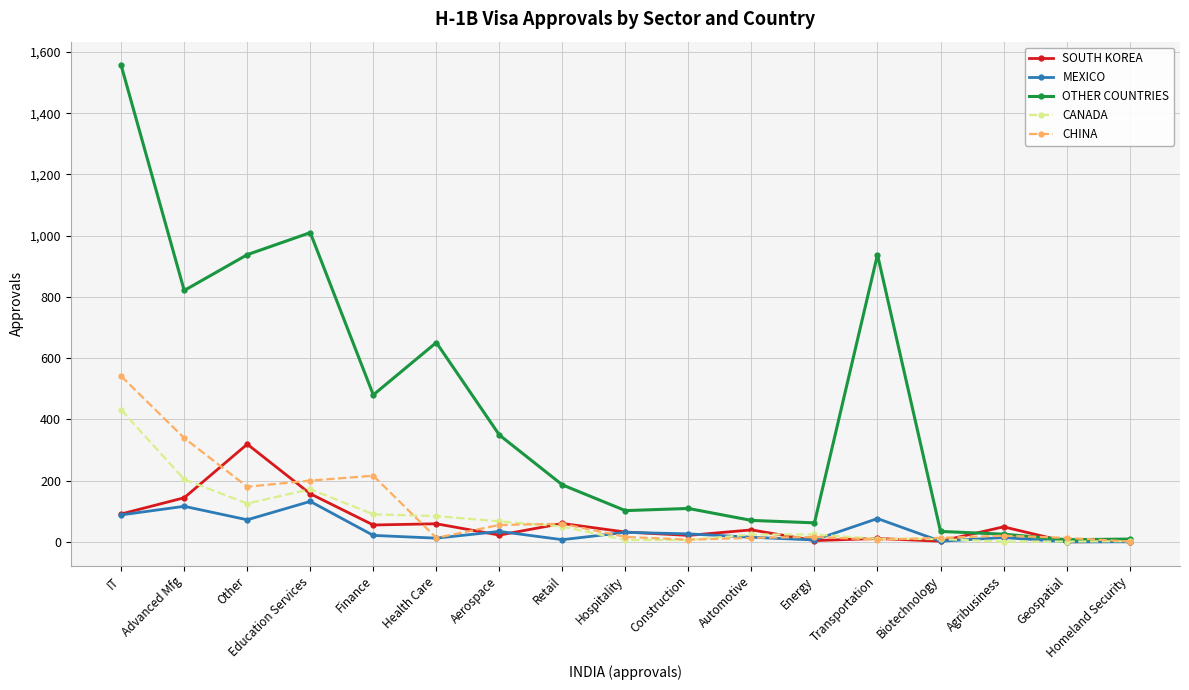

Read the OTHER COUNTRIES value at Aerospace, to the nearest 100.

300